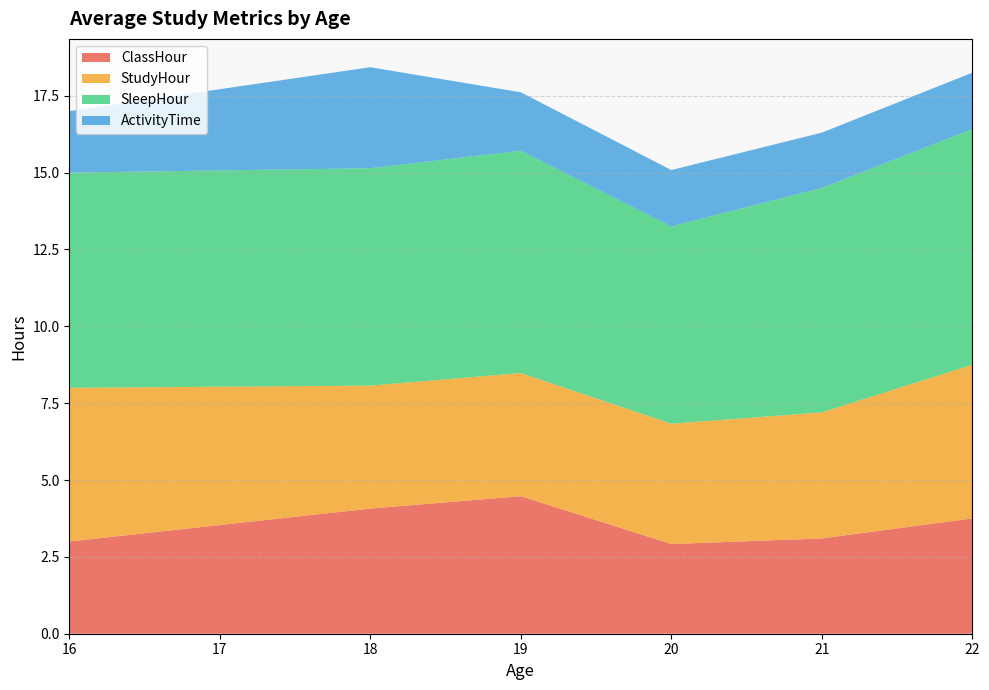

Is it true that ClassHour equals 2.9 at 20?

True